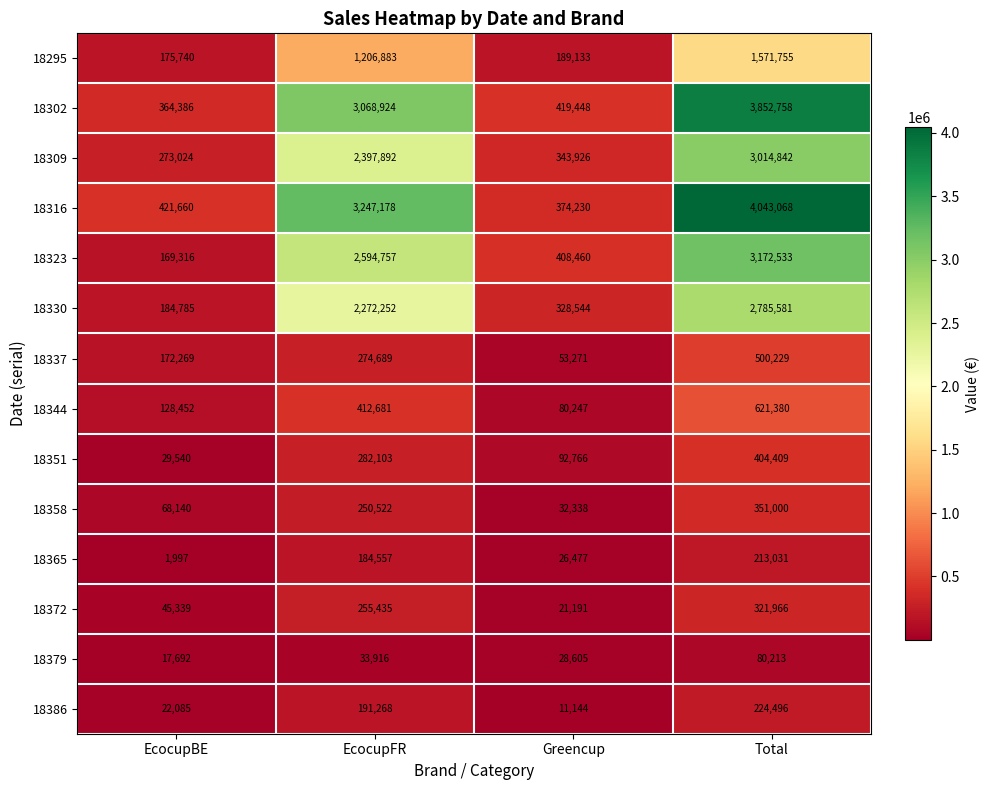

What is the average value of the 18344 series?

310690